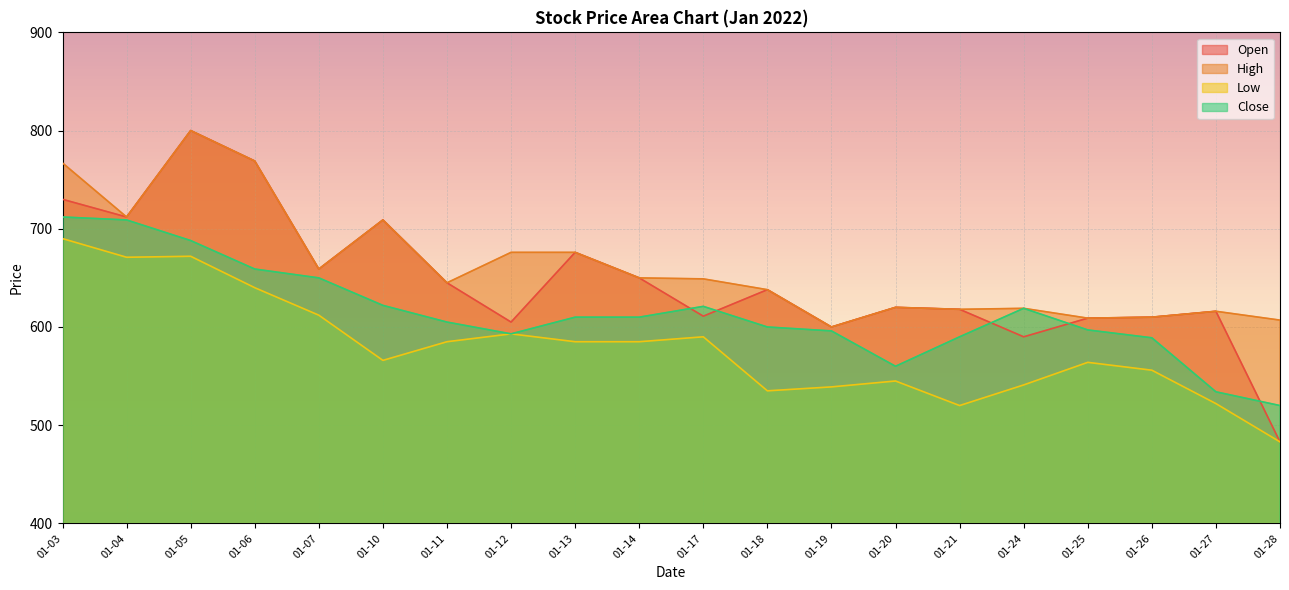

How many lines are shown in the chart?

4